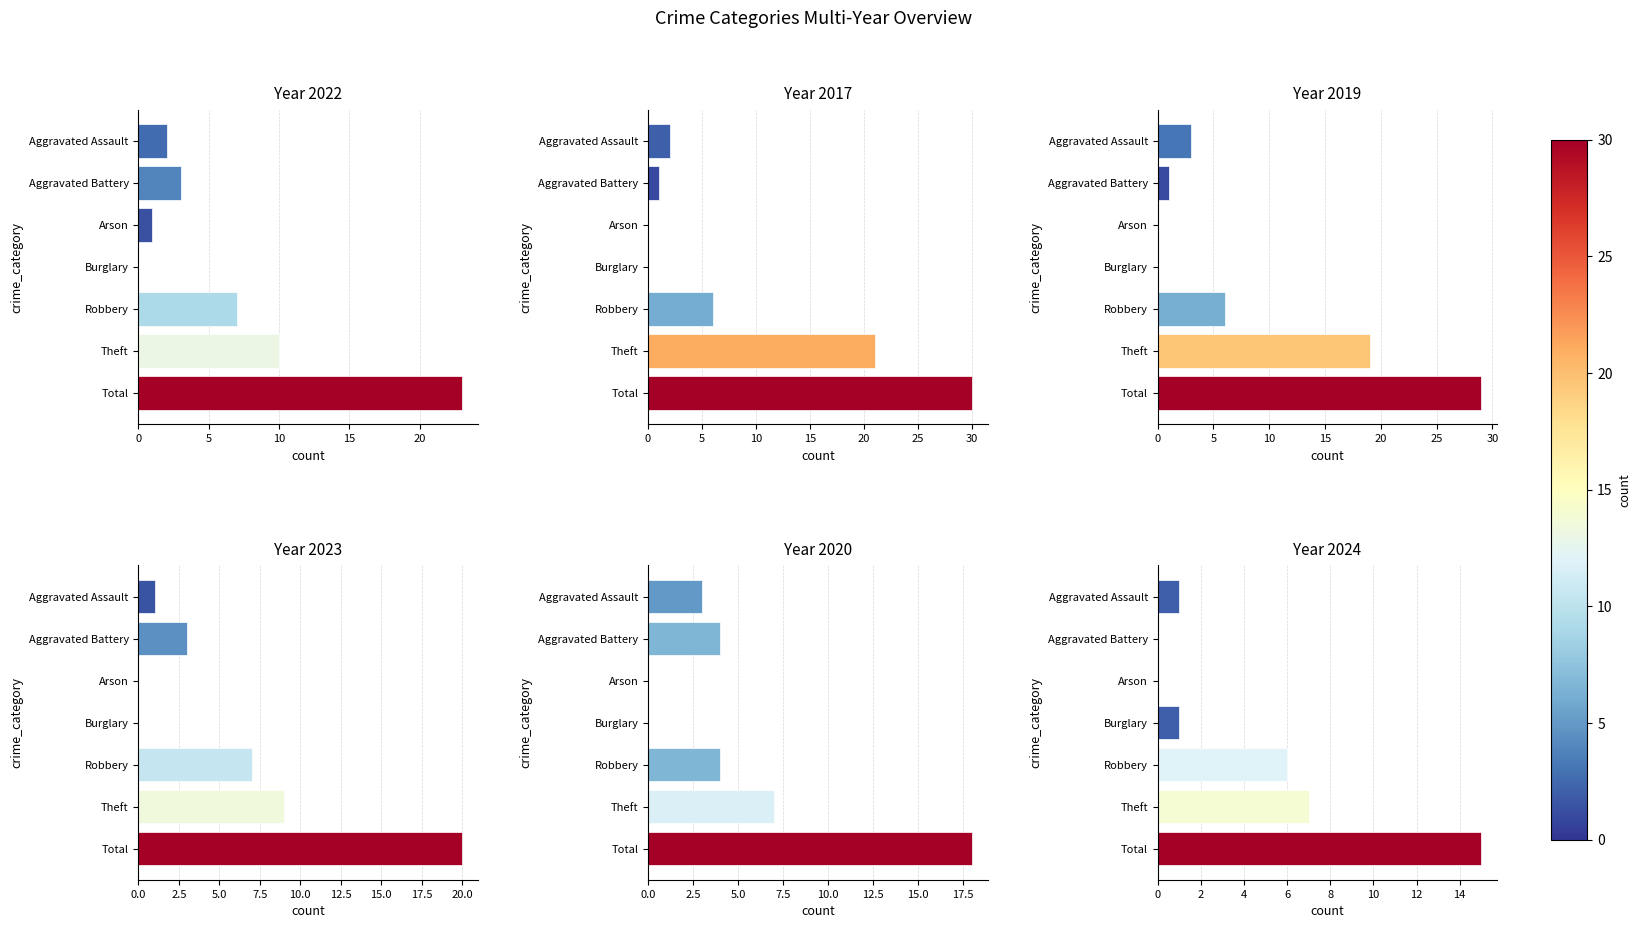

What is the label of the 2nd bar from the left?

Aggravated Battery